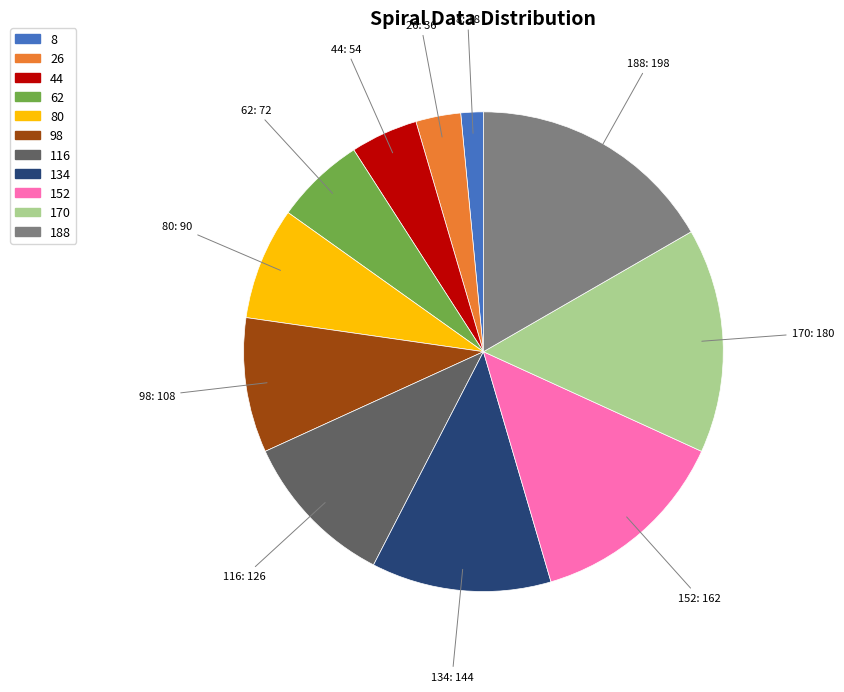

Does any single category account for the majority?

No